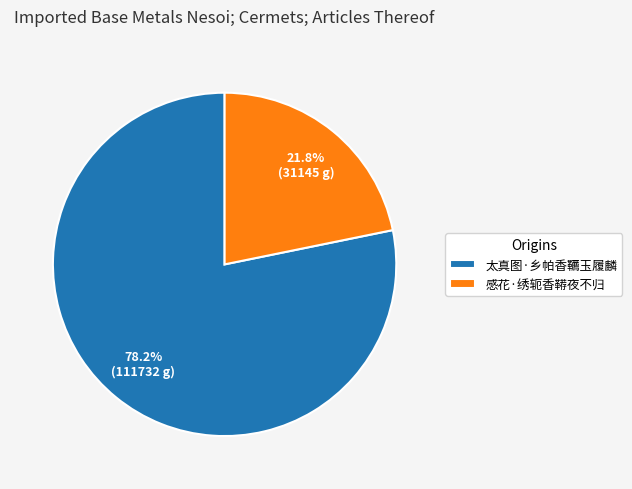

Which category has the smallest portion of the pie?

感花·绣轭香鞯夜不归